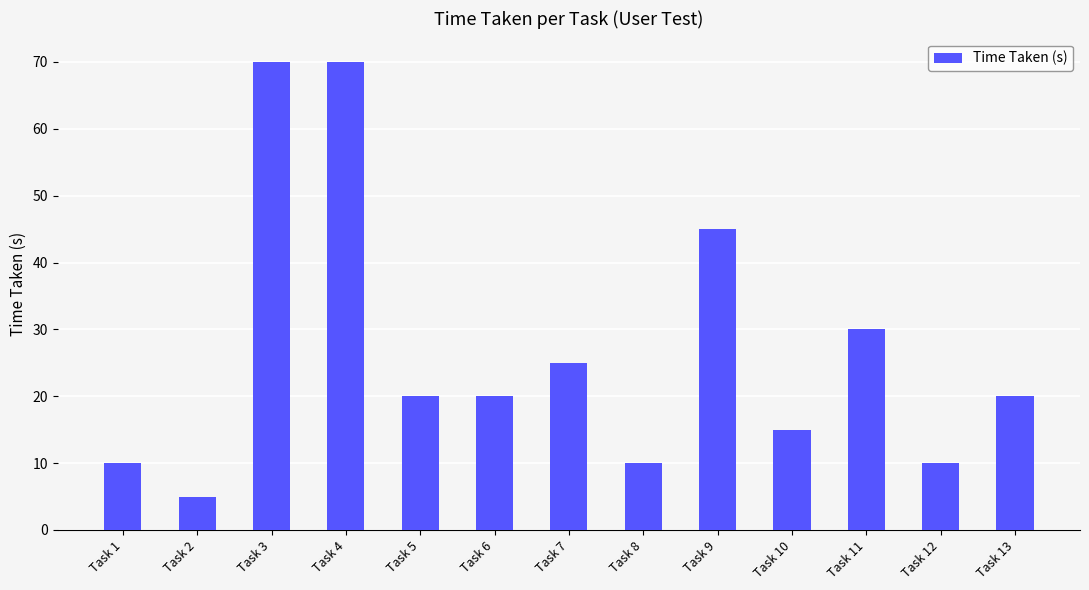

Where does the data first go above 20?

Task 3